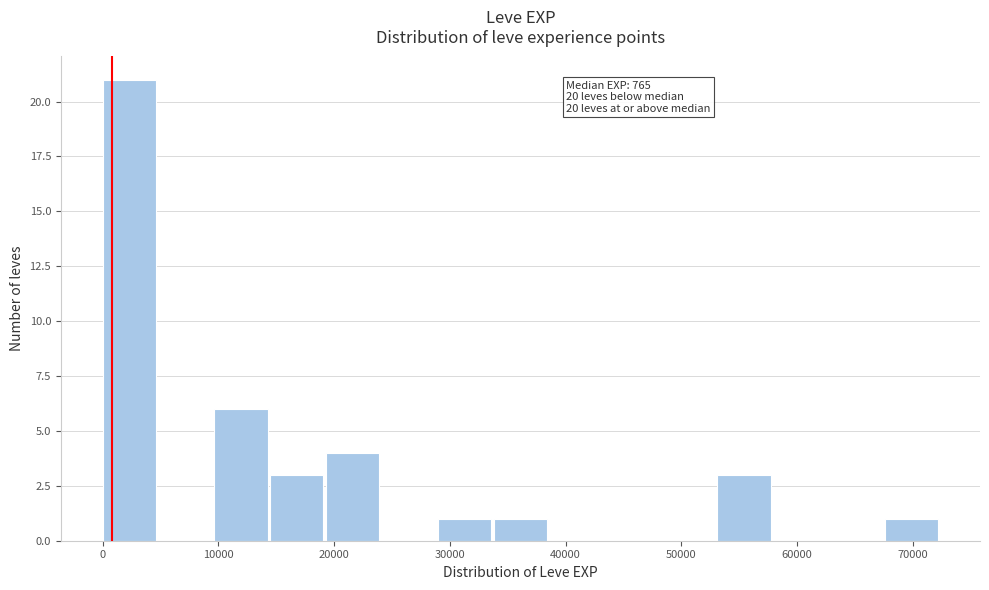

Over which range of the x-axis is the bar tallest?

0 to 5000